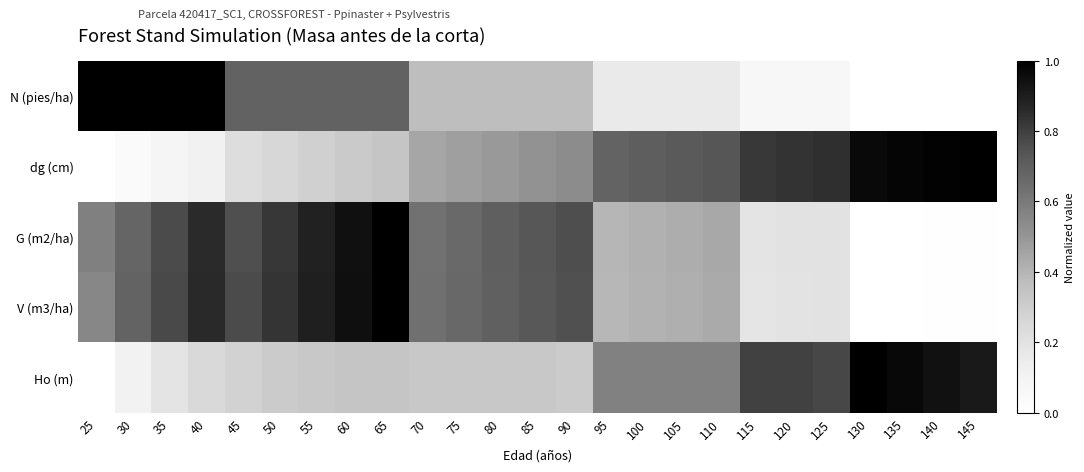

What is the greatest value displayed?

1.0